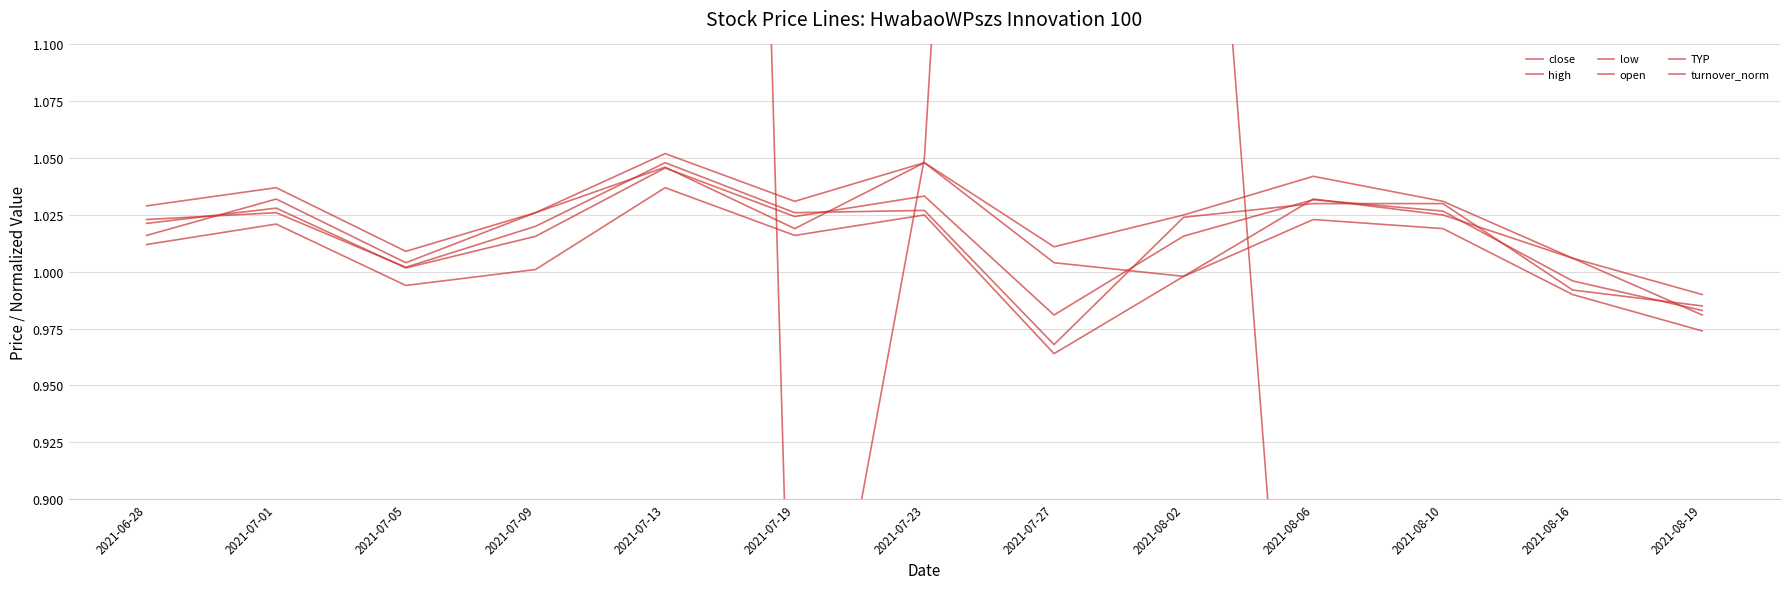

How many times do close and turnover_norm cross each other?

3